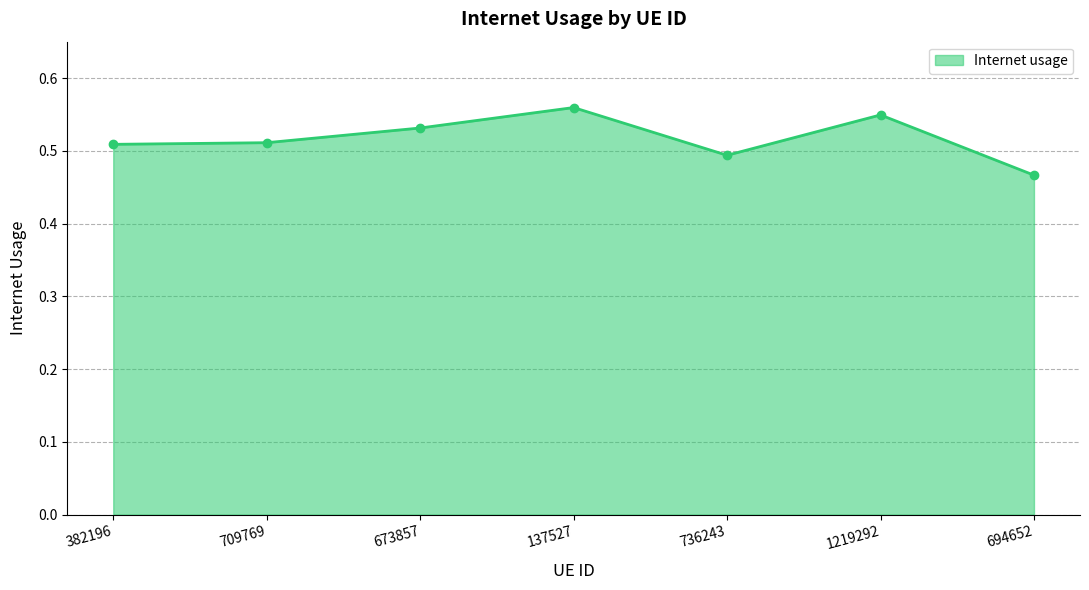

What is the sum of the values at 382196 and 673857?

1.0